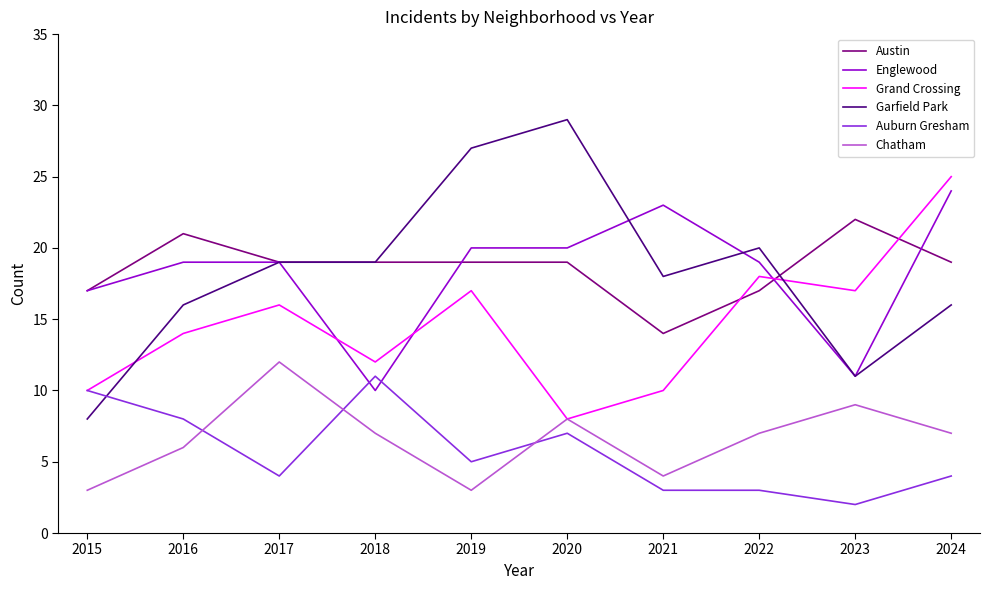

Is the value of Austin at 2021 greater than the value of Chatham at 2023?

Yes